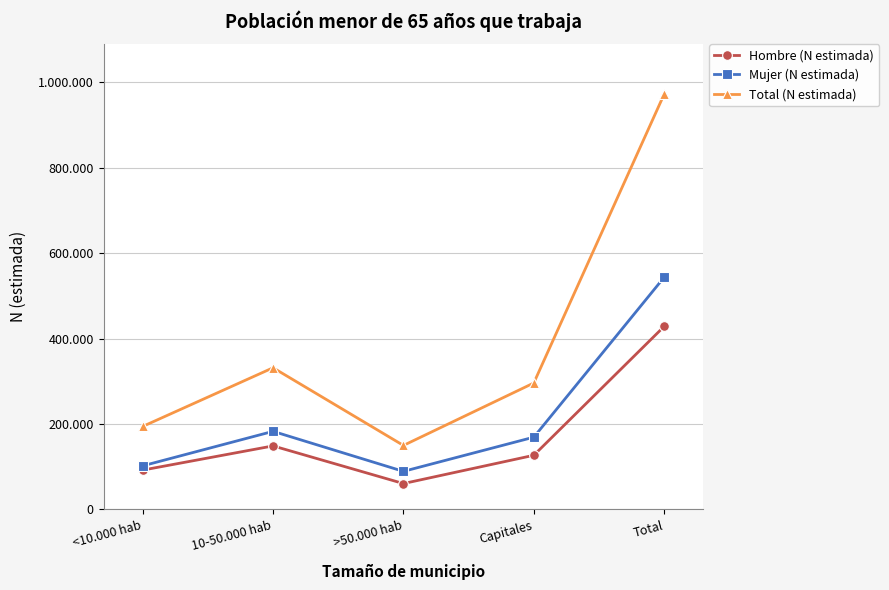

What is the value of the Total (N estimada) point at the 5th from the left?

972344